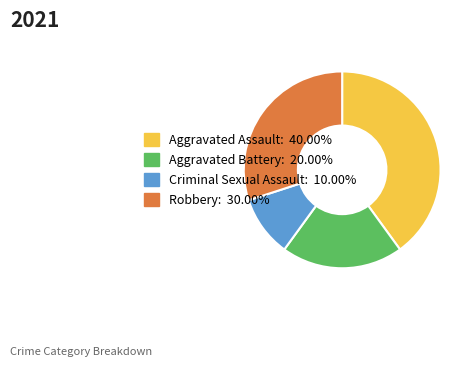

Does any single category account for the majority?

No